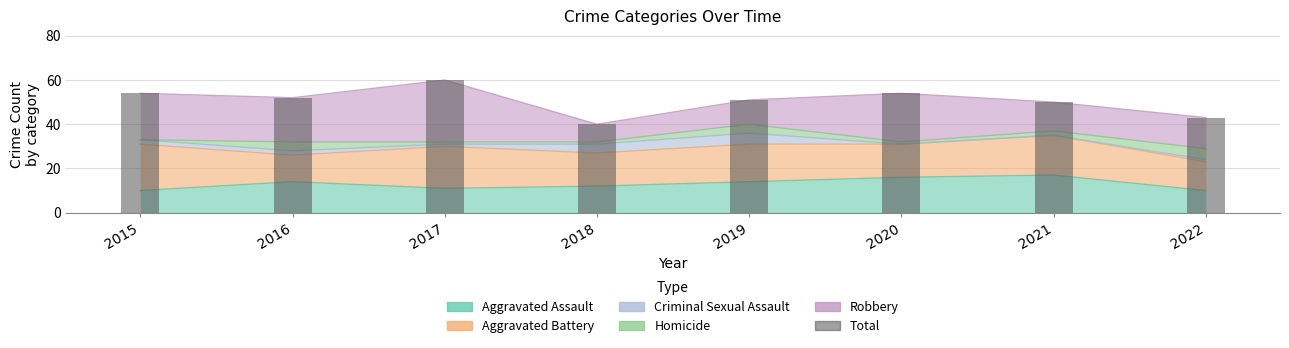

List the labels in order of value, smallest first.

2018, 2022, 2021, 2019, 2016, 2015, 2020, 2017